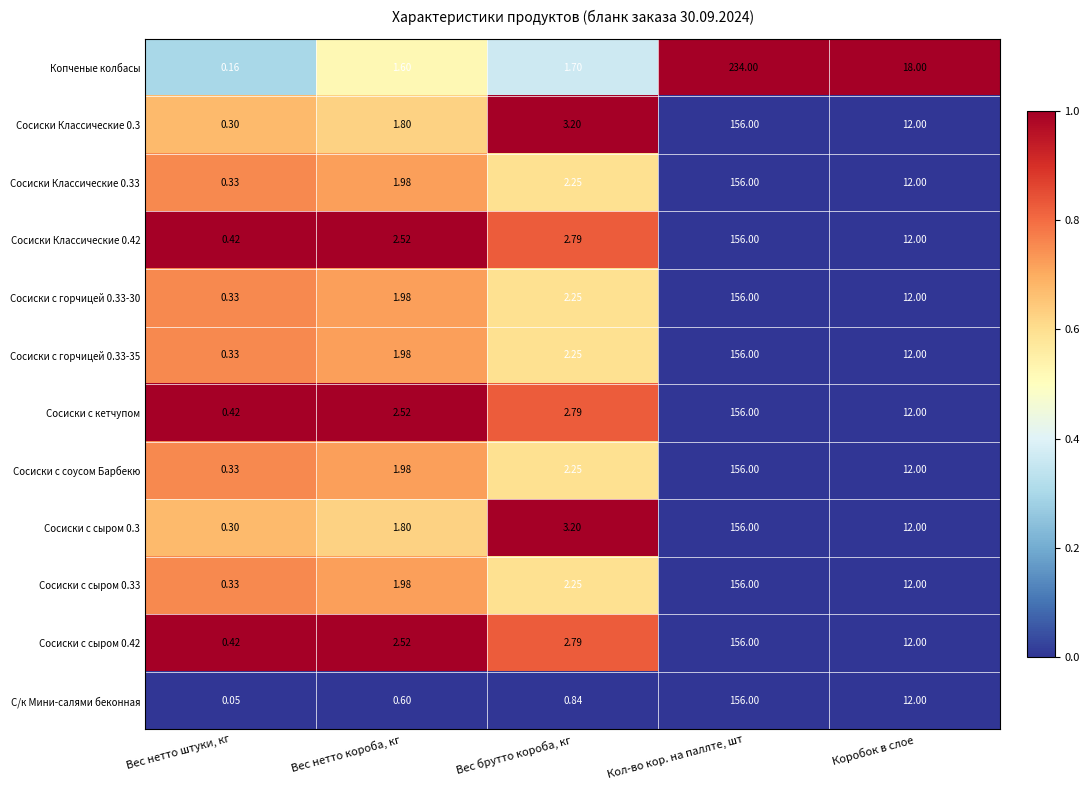

At which label is Сосиски с горчицей 0.33-35 closest to 78?

Коробок в слое